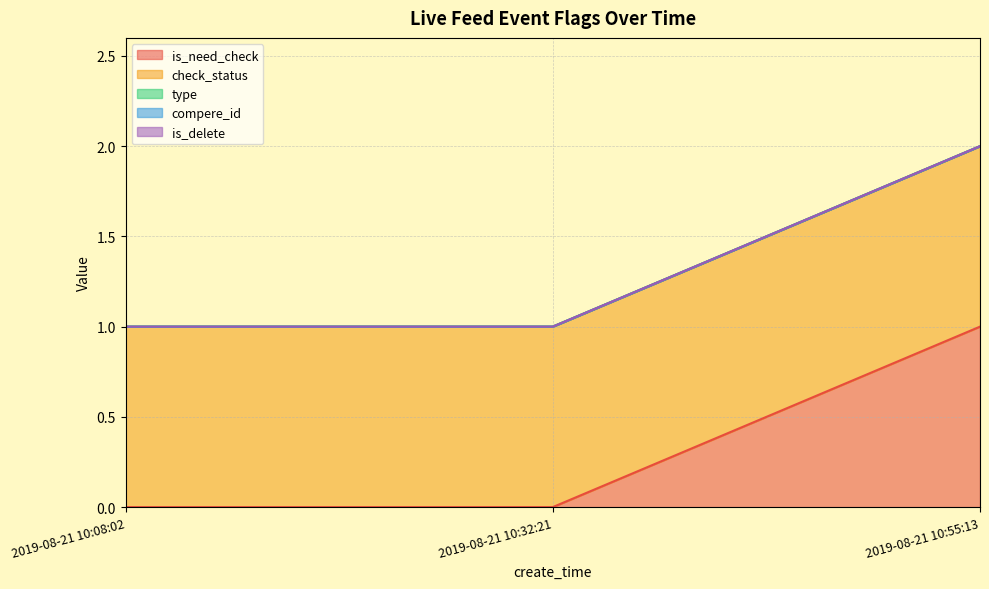

List the series in order of their peak value, lowest first.

type, compere_id, is_delete, is_need_check, check_status